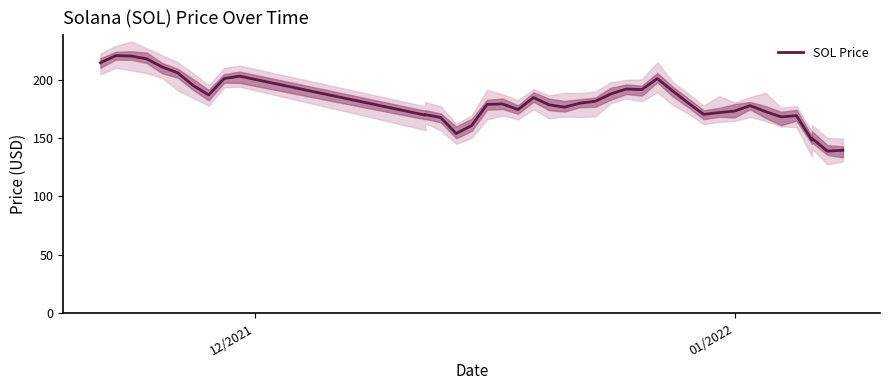

Reading left to right, extract all data points from this chart.

214.6	220.6	220.3	217.8	210.9	205.9	195.1	187.0	201.0	203.1	169.7	170.1	167.6	153.9	160.7	178.8	179.2	174.4	184.7	178.5	176.5	179.9	181.6	187.9	192.0	191.6	201.0	190.3	180.1	170.3	171.8	173.1	177.8	172.7	168.2	169.2	148.2	149.8	138.8	139.5